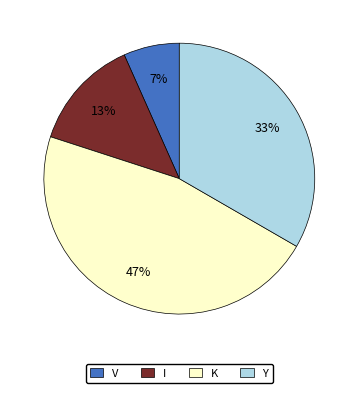

To the nearest percent, what is the average slice percentage?

25%